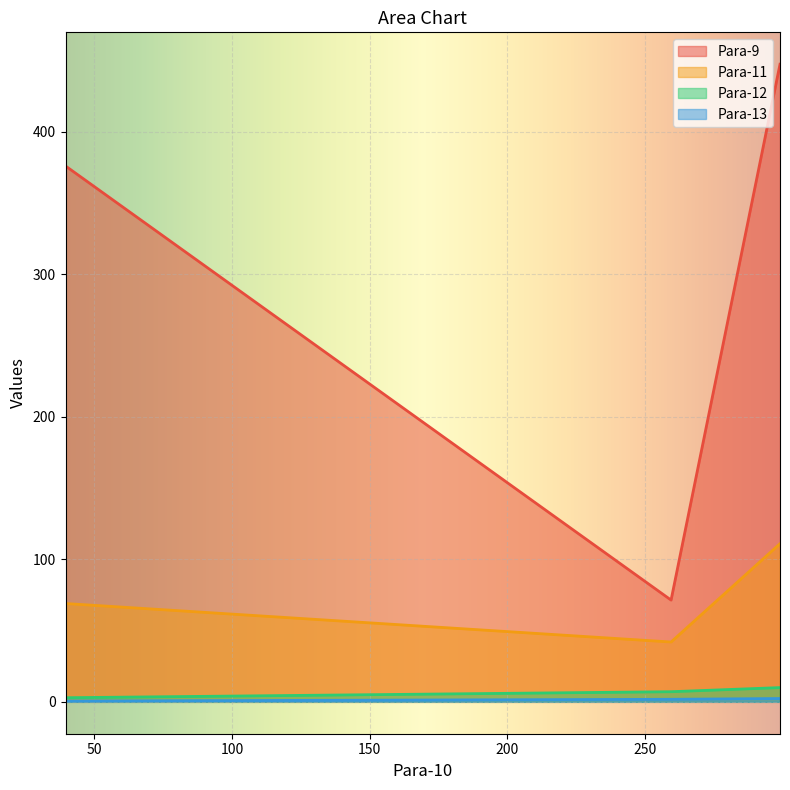

How many lines are shown in the chart?

4